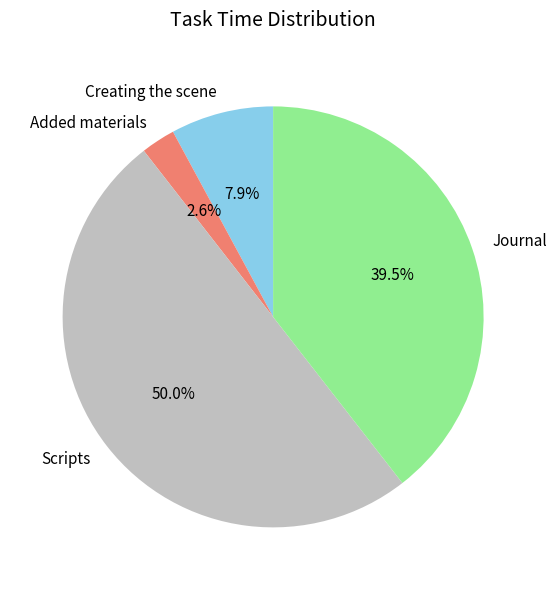

Does Journal represent more than half of the total?

No